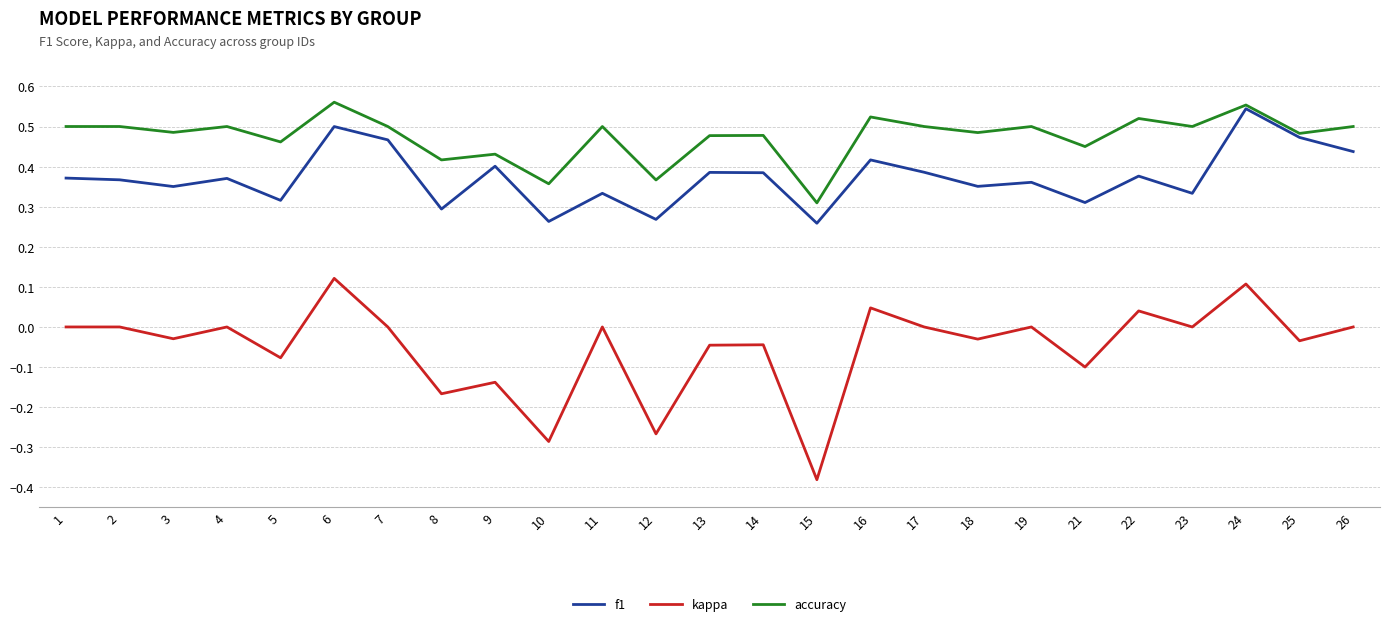

The accuracy series shows 0.7 at 2. True or false?

False